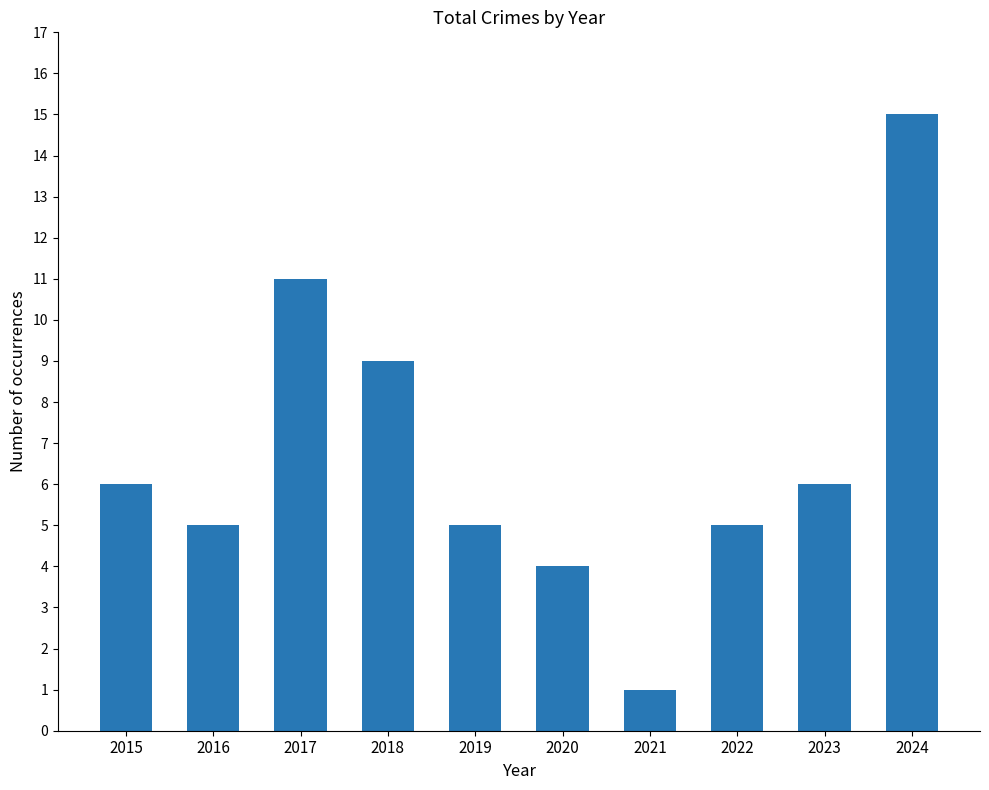

How many data points are less than 6?

5